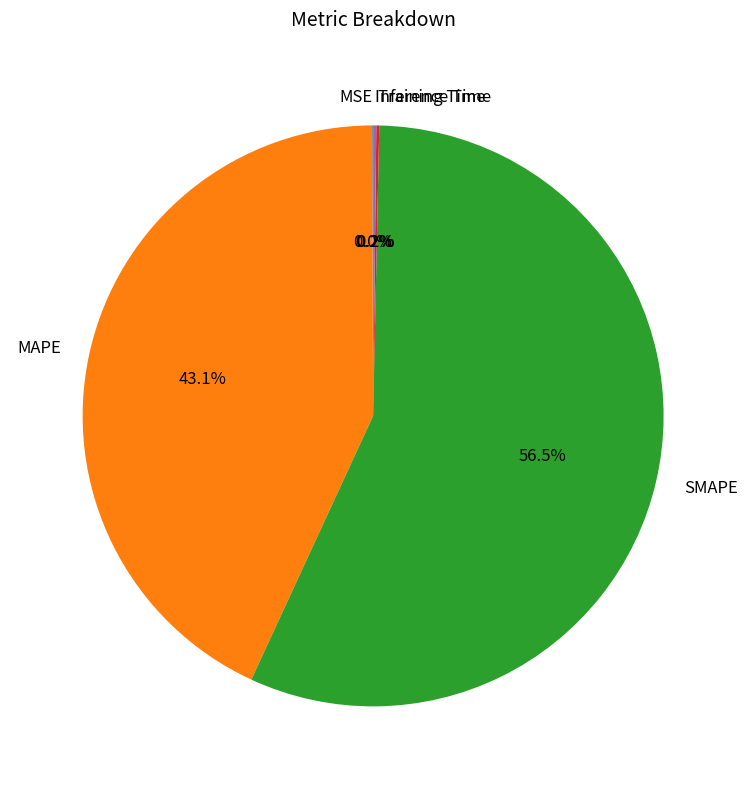

Is the sum of SMAPE and MAPE greater than half?

Yes